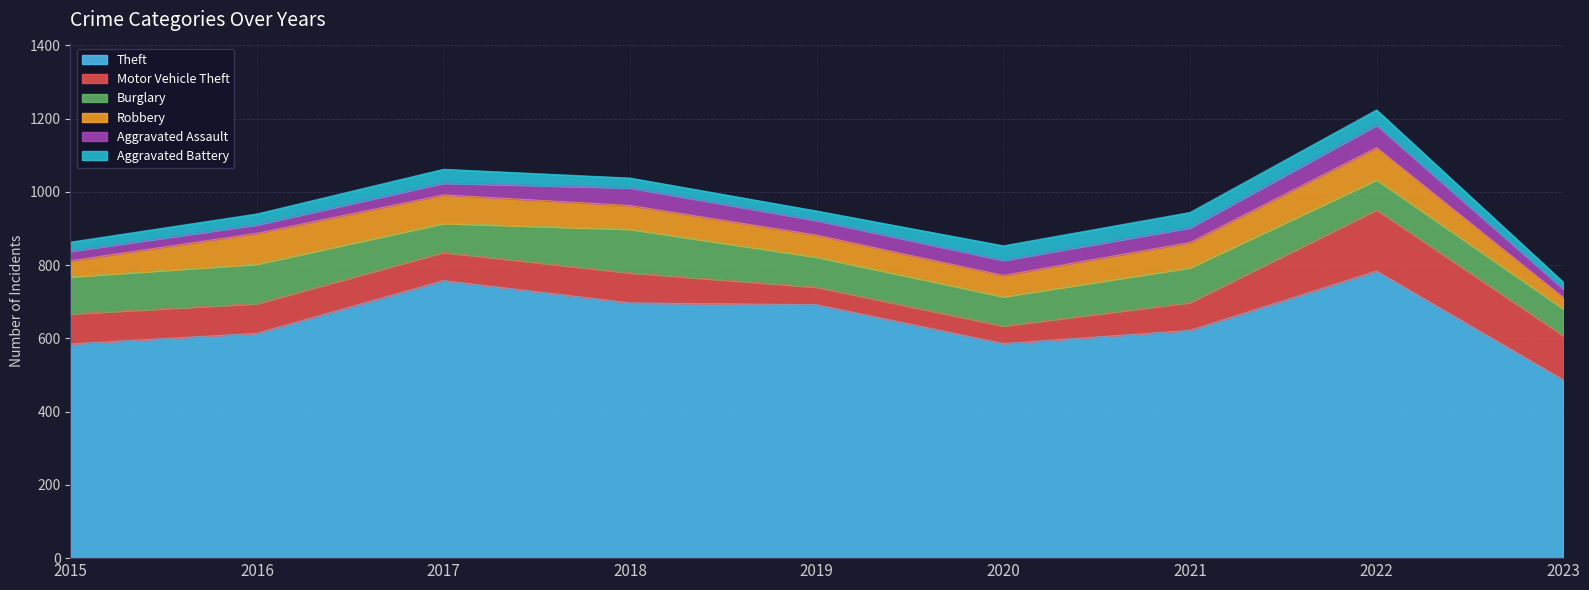

Is it true that Aggravated Assault equals 32 at 2017?

True